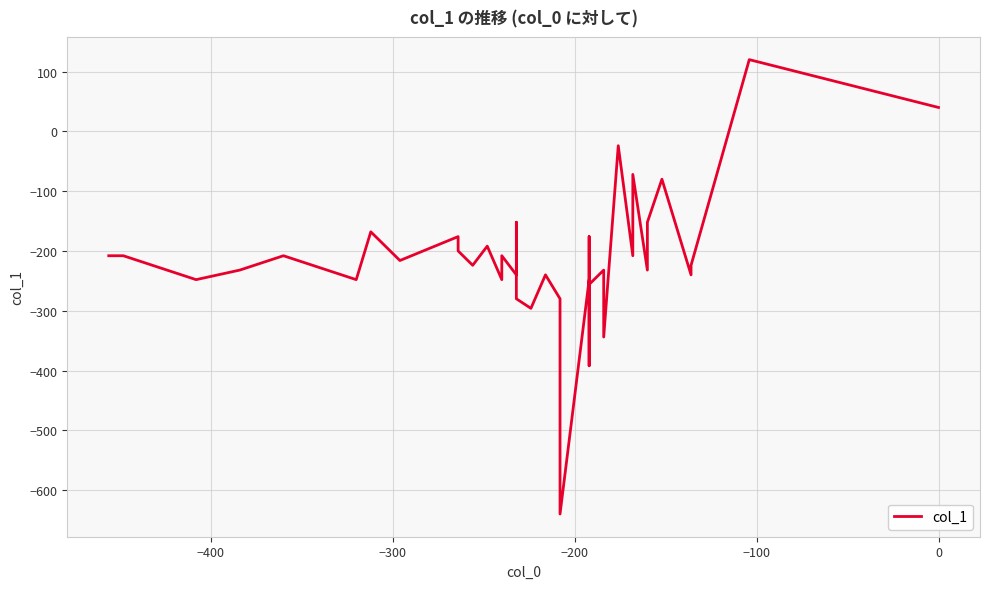

Is it true that the value at 38 is 77?

False